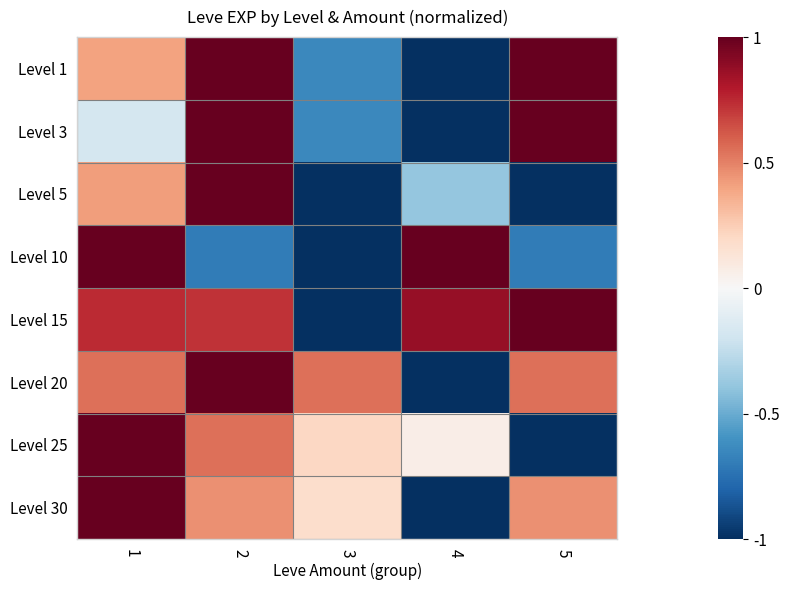

What is the spread (max minus min) of values at 5?

2.0